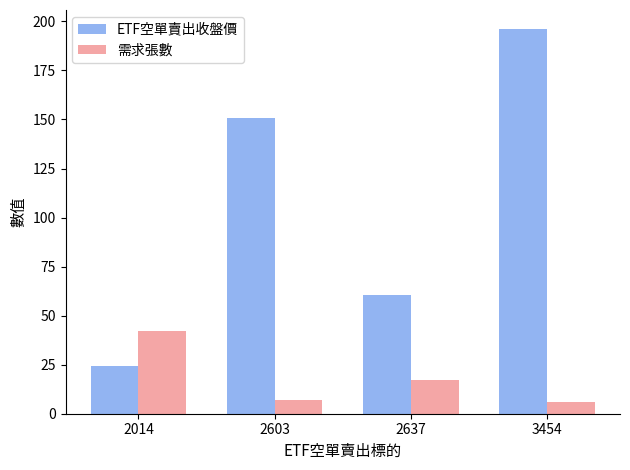

What is the highest value of the ETF空單賣出收盤價 series?

196.0